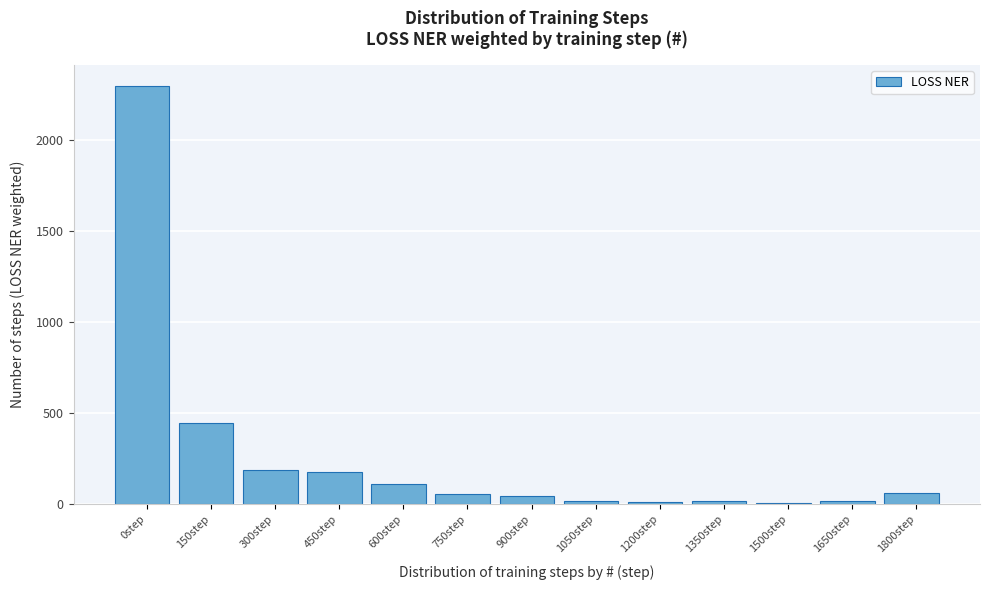

The value at 150step is 760.2. True or false?

False